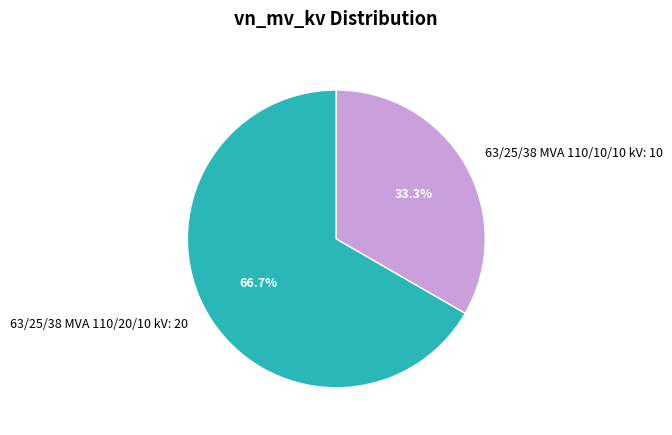

To the nearest percent, what is the difference between the 63/25/38 MVA 110/20/10 kV and 63/25/38 MVA 110/10/10 kV slice percentages?

33%